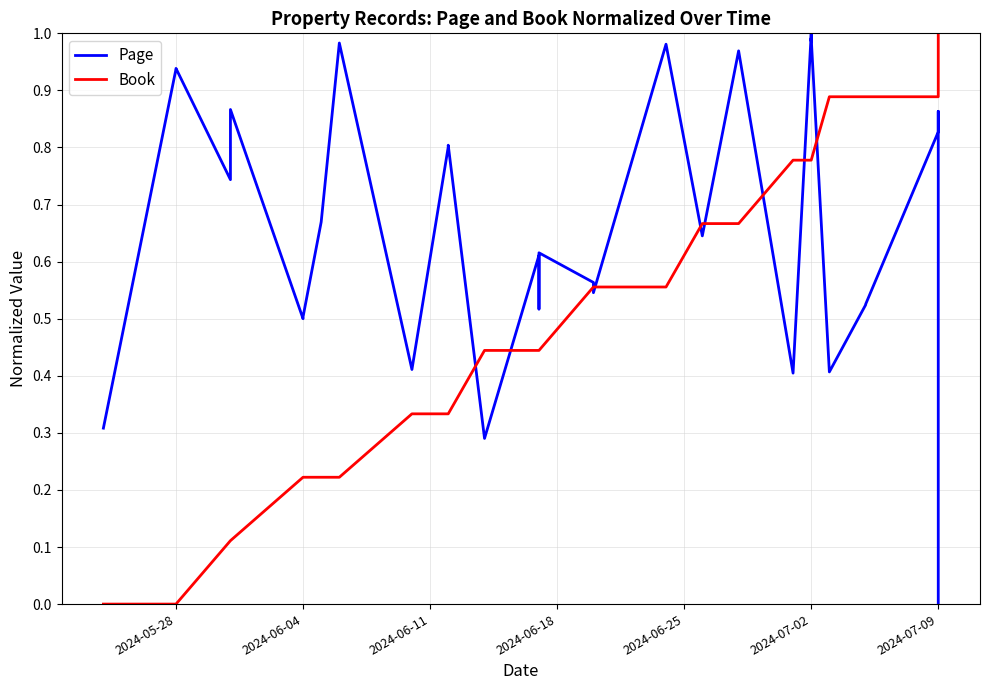

What is the maximum value for Book?

1.0